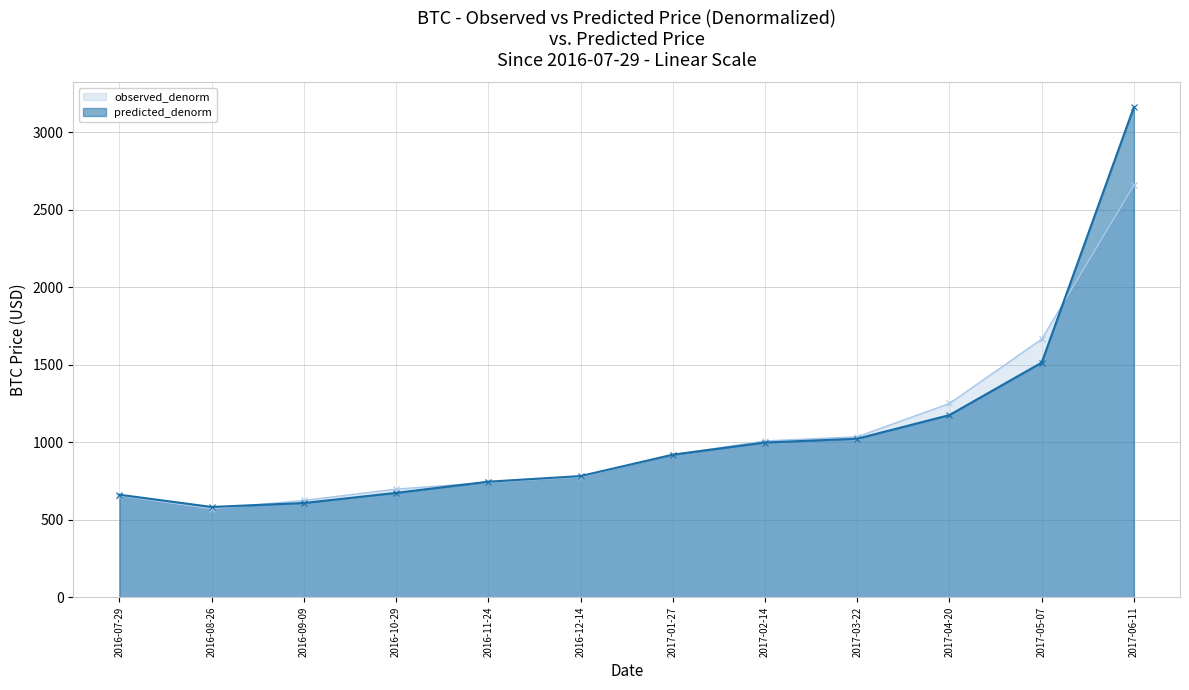

The value of observed_denorm at 2017-01-27 is 1400.6. True or false?

False